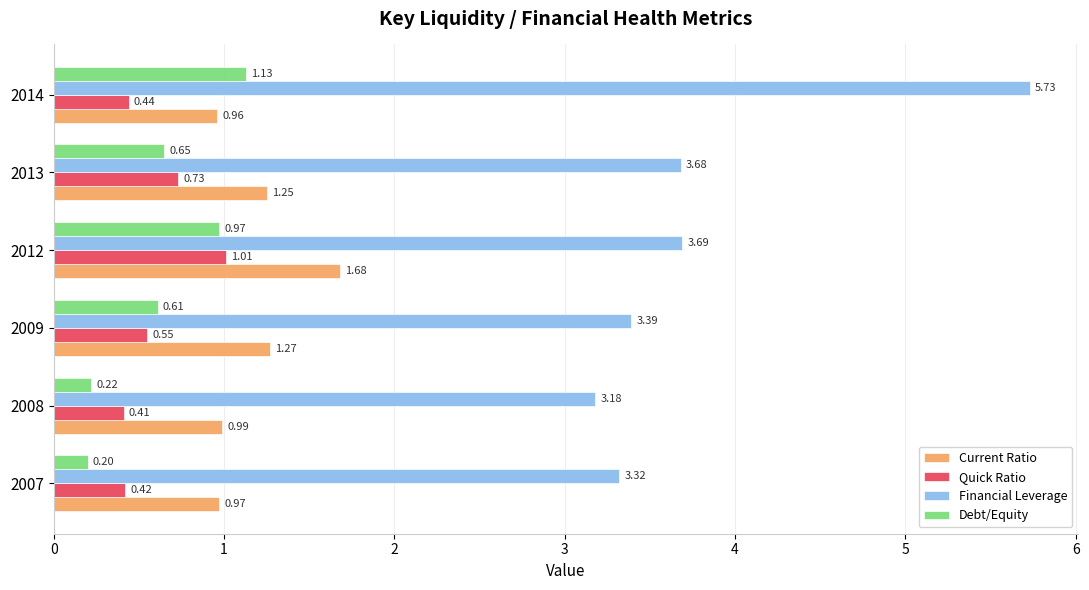

Rank the series by their maximum value, from highest to lowest.

Financial Leverage, Current Ratio, Debt/Equity, Quick Ratio